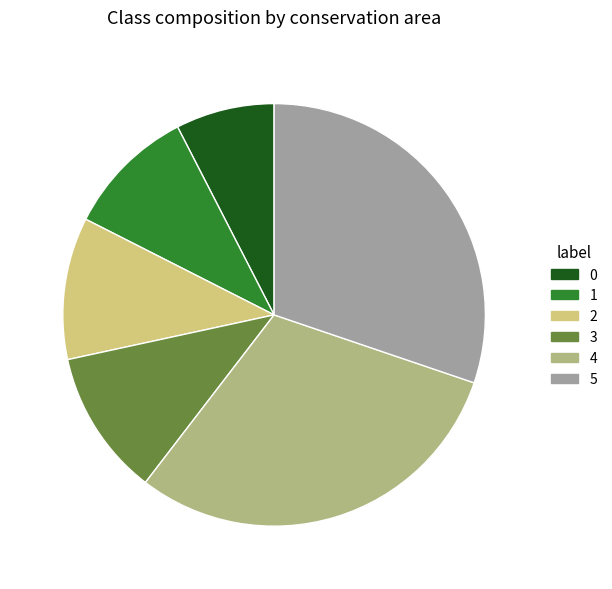

What is the ratio of the value at 1 to the value at 0?

1.3